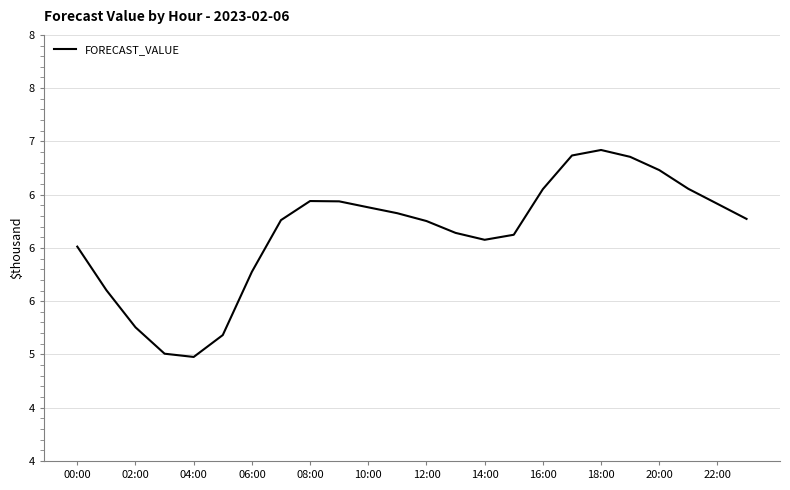

What is the difference between the maximum and second lowest values?

1912.5